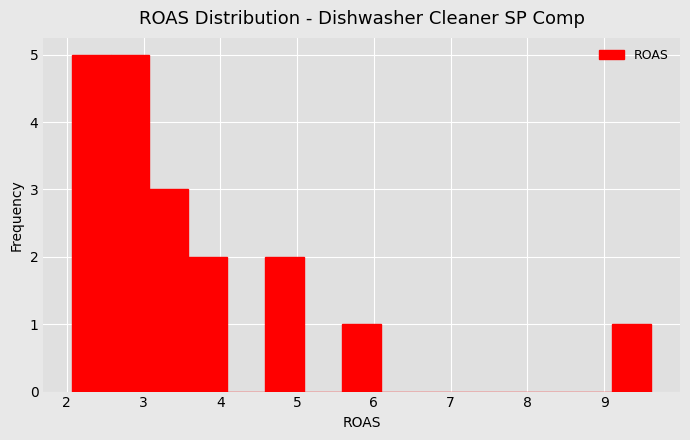

What is the height of the bar covering 9.1 to 9.6 on the x-axis? Neither the bar edges nor the heights are printed on the chart, so give them approximately, as read against the axes.

1